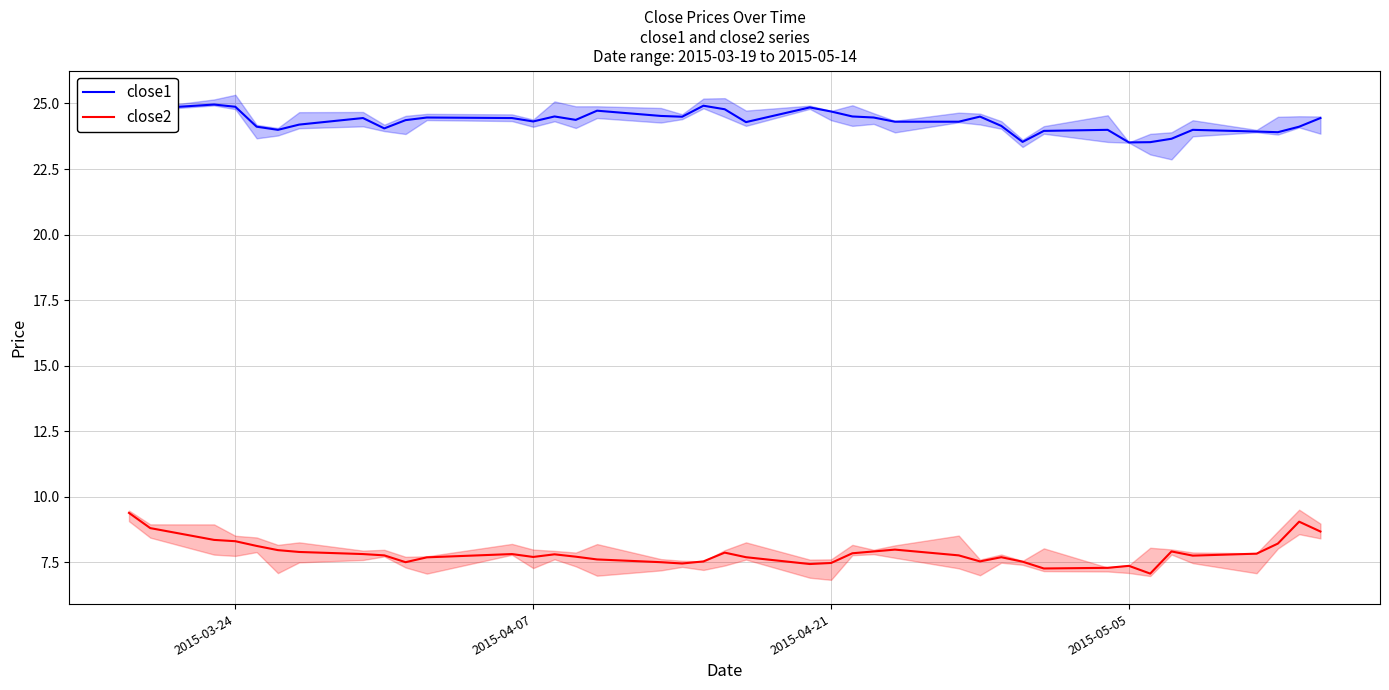

True or false: close1 and close2 intersect in this chart.

False